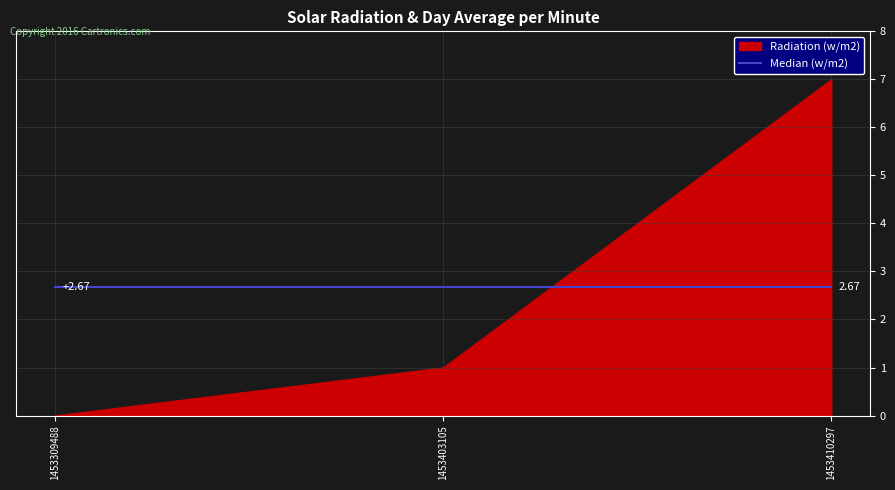

Which has a higher value, 1453309488 or 1453403105?

1453403105